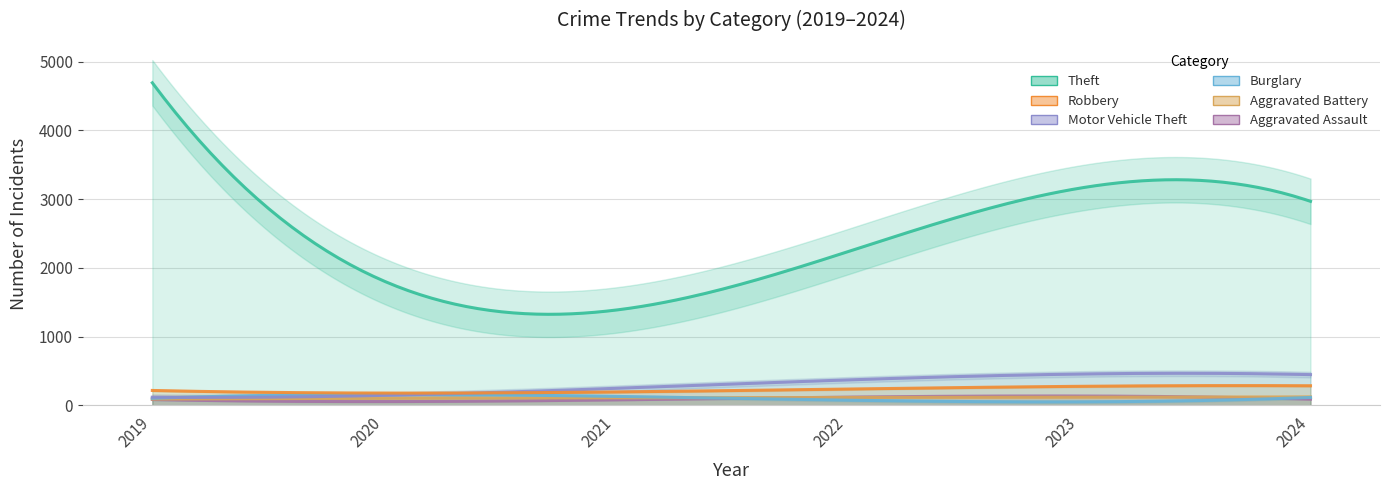

Count the number of categories in the chart.

6